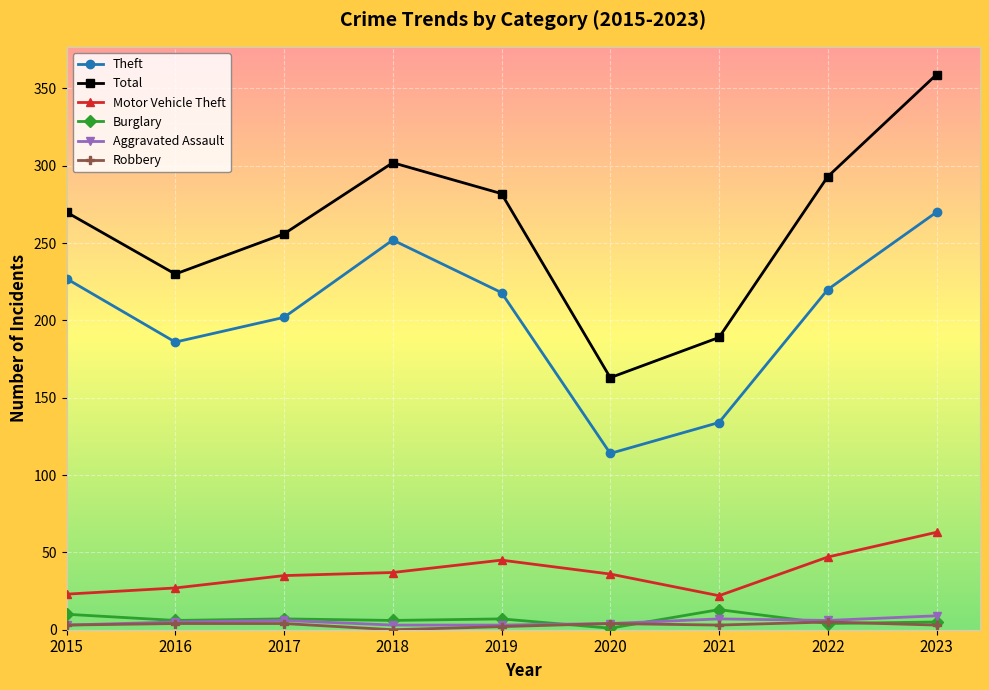

True or false: Burglary and Theft cross at least once.

False